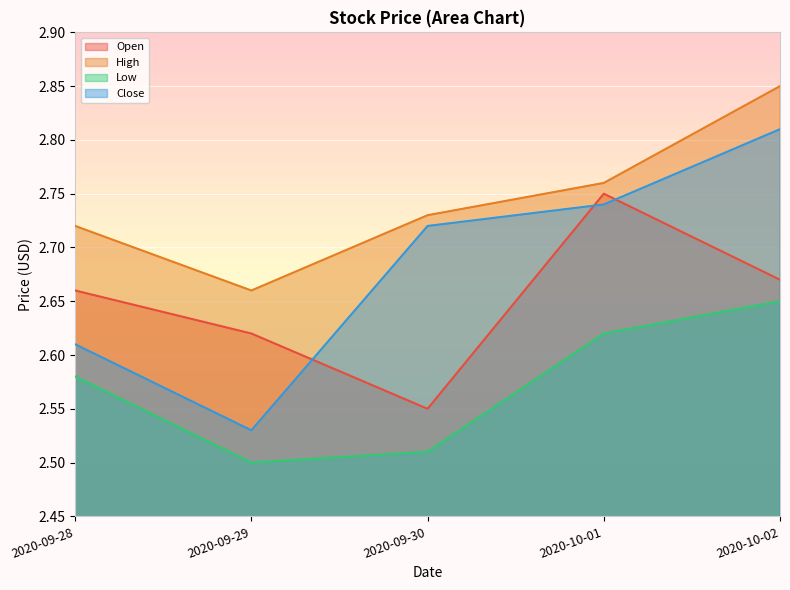

How many intersections are there between Open and Close?

3